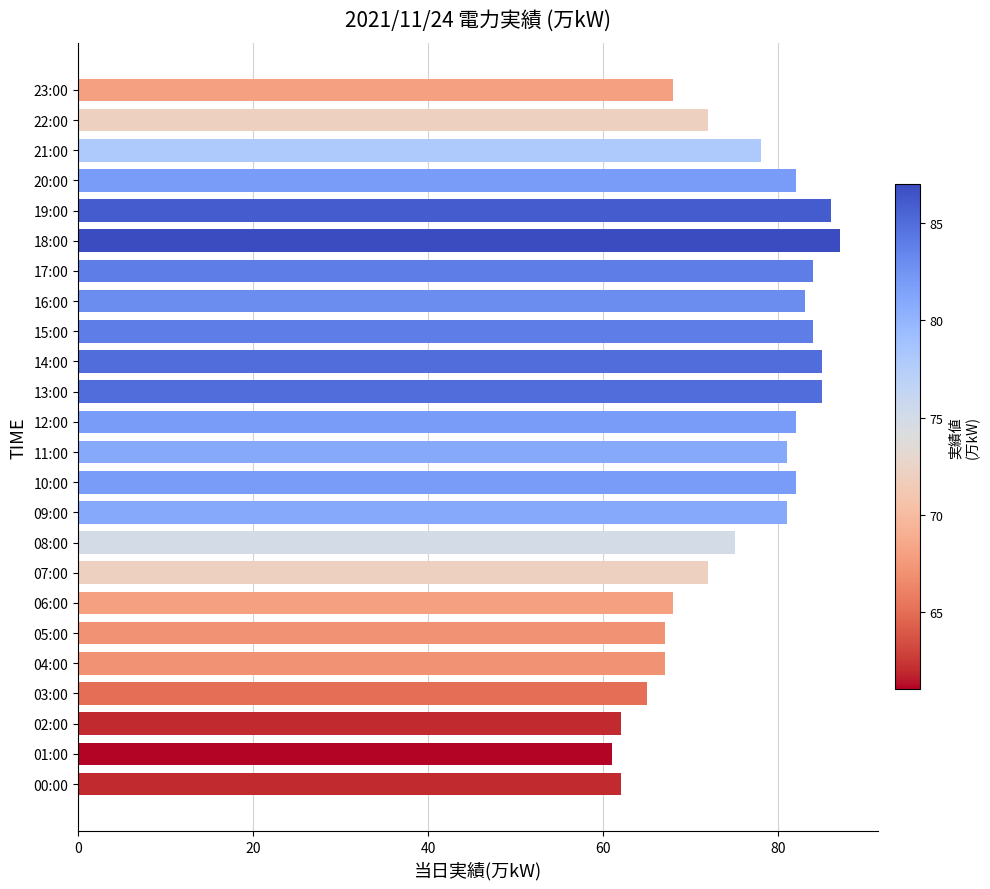

How many bars are there in total?

24